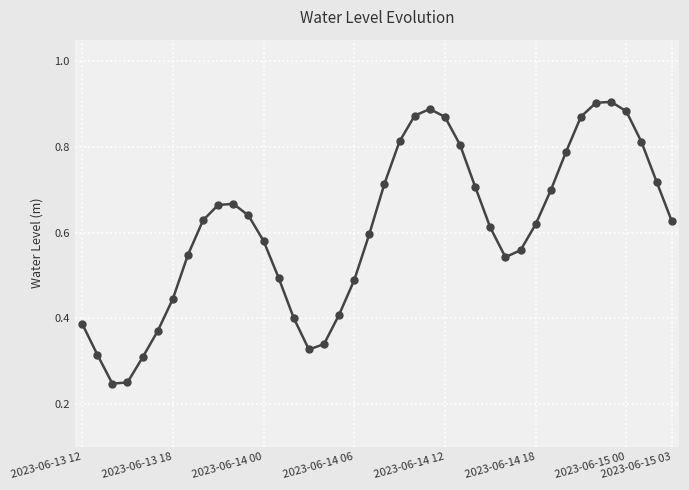

How many lines are shown in the chart?

1